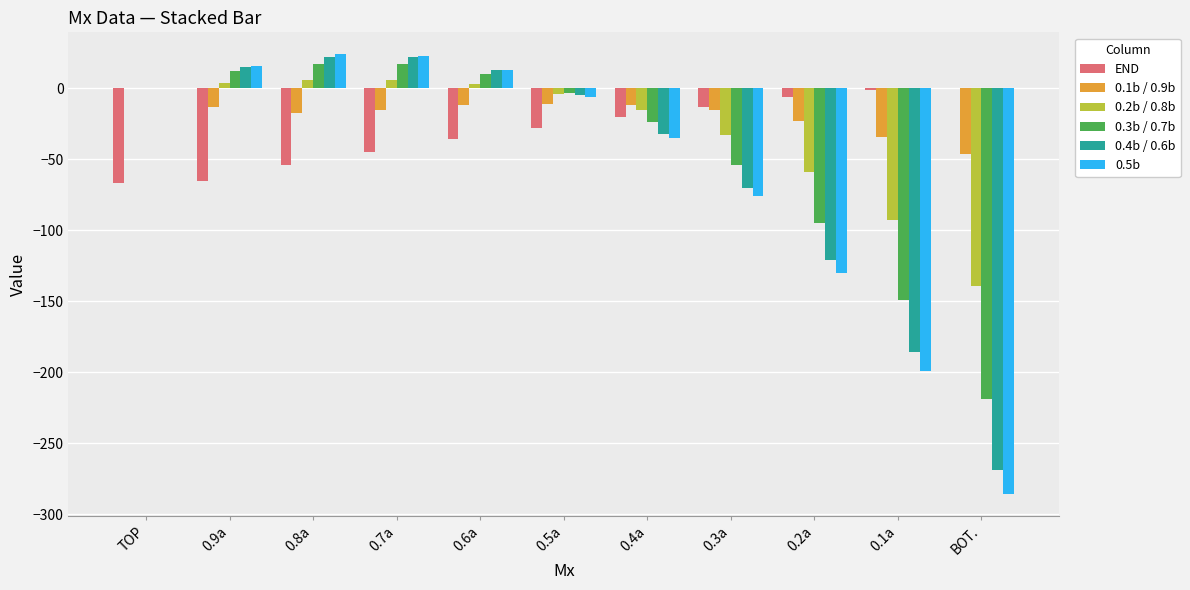

Where does the END series first go above -28?

0.4a